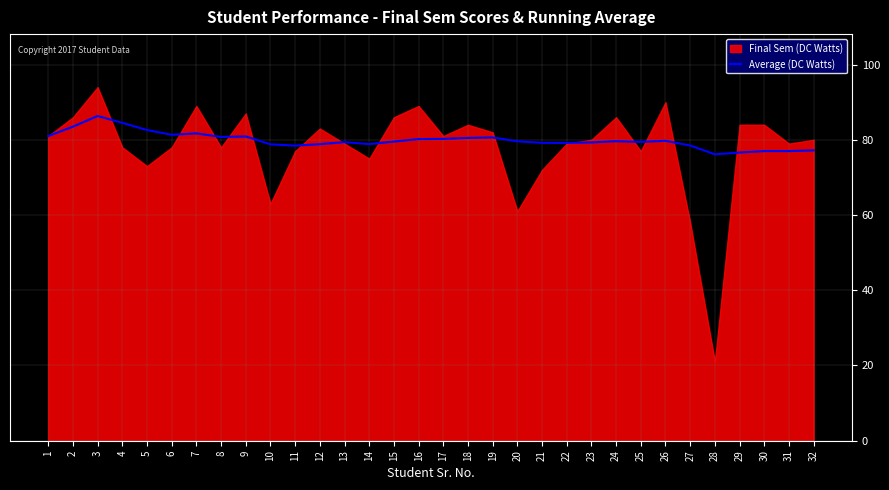

What is the highest value of the Average (DC Watts) series?

86.3